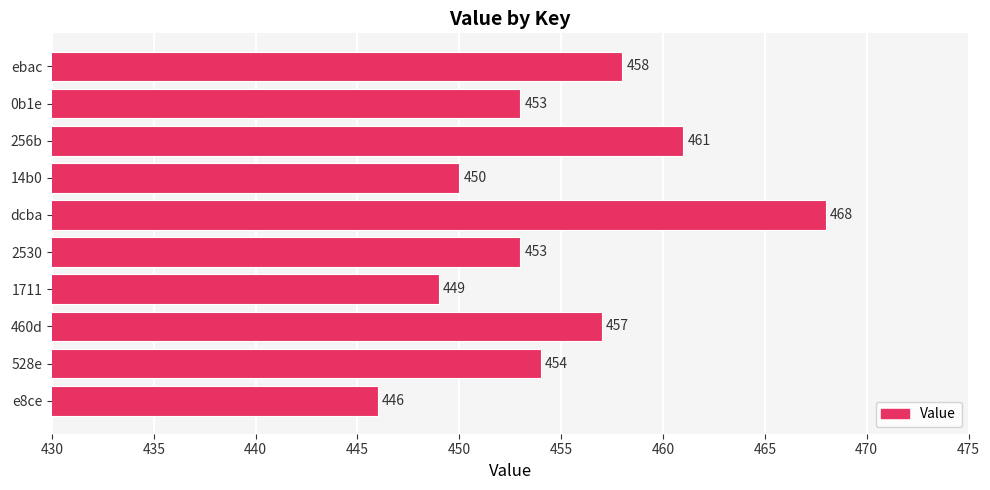

What is the change in value from e8ce to 1711?

+3